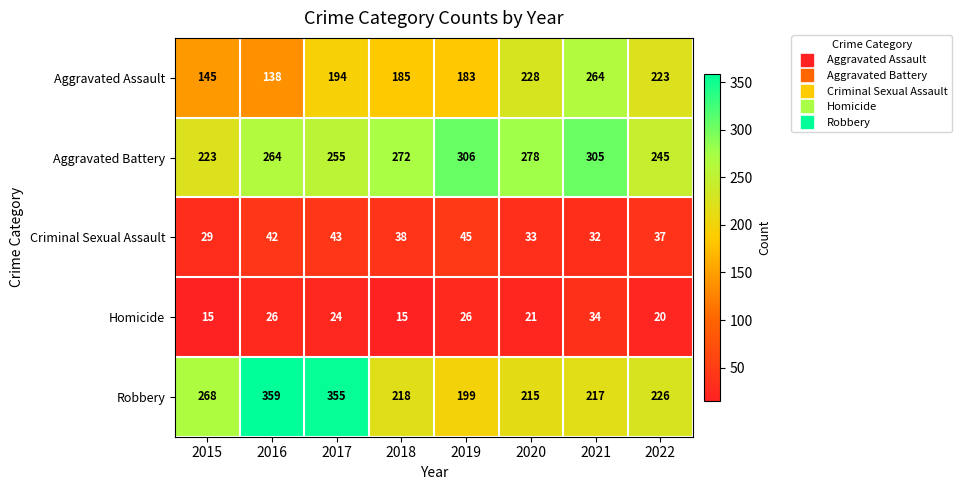

Which series has the largest total across all categories?

Aggravated Battery